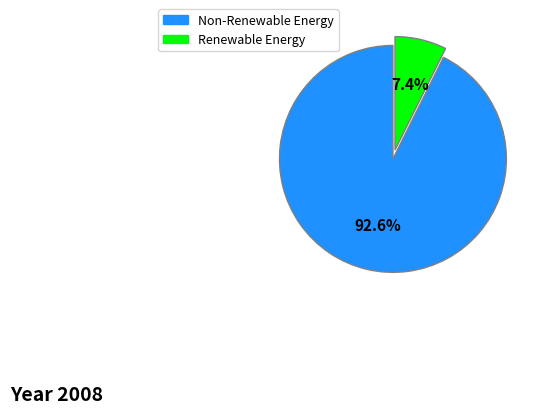

Is there a majority slice in this chart?

Yes